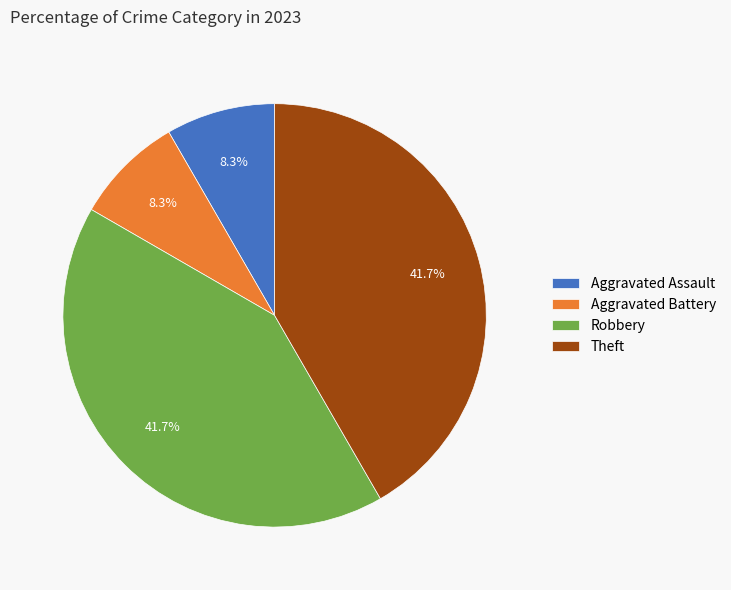

Combined, do Aggravated Battery and Aggravated Assault account for over 50%?

No